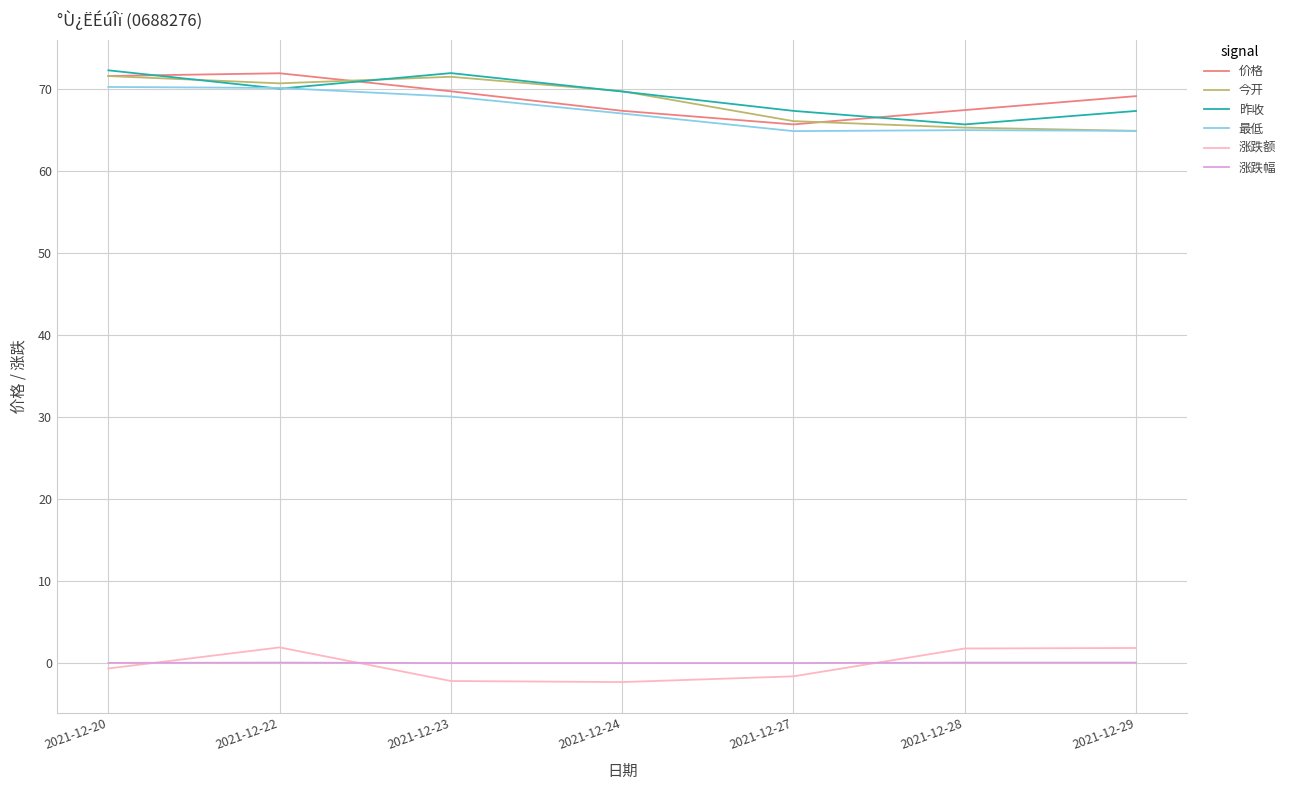

At which label does 昨收 reach its minimum?

2021-12-28